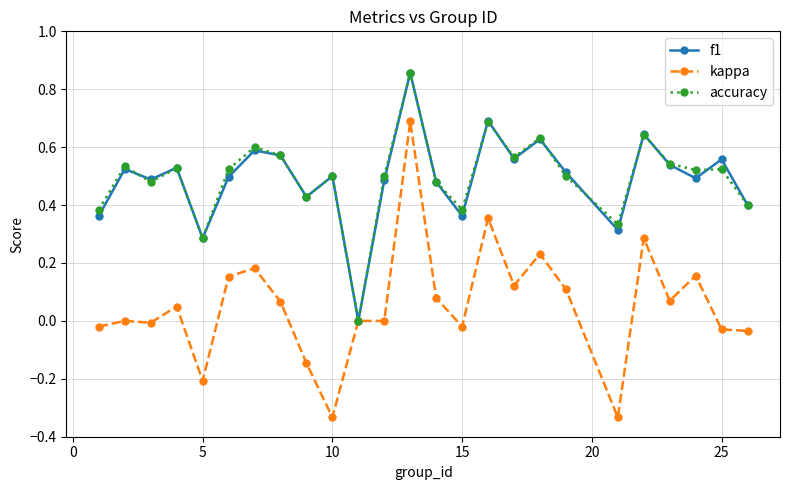

Which series has the largest range (max minus min)?

kappa